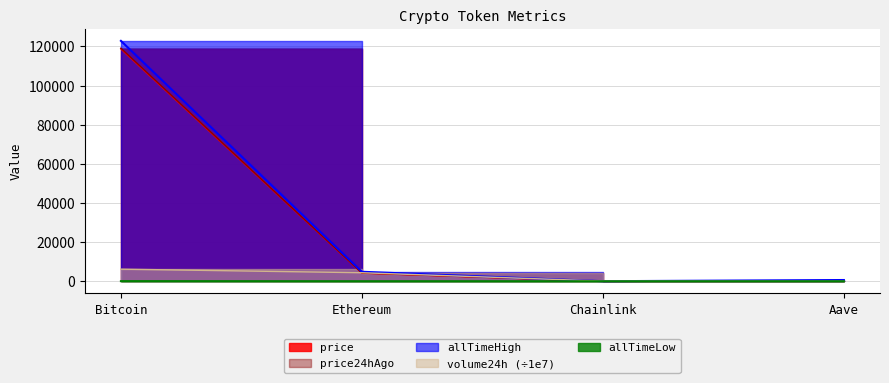

Is it true that volume24h equals 58.0 at Aave?

True